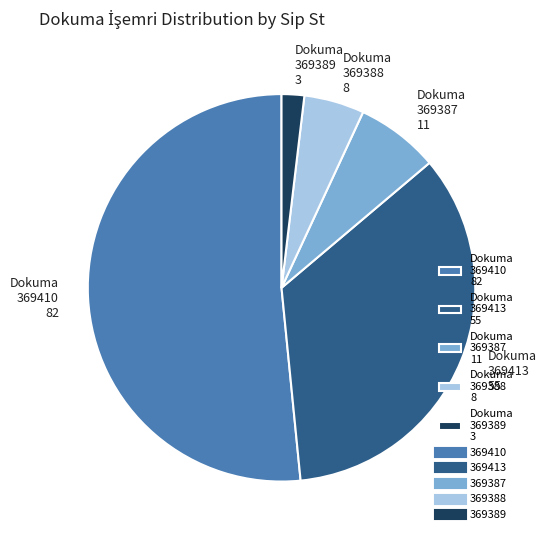

Is there any slice that represents more than half of the pie?

Yes